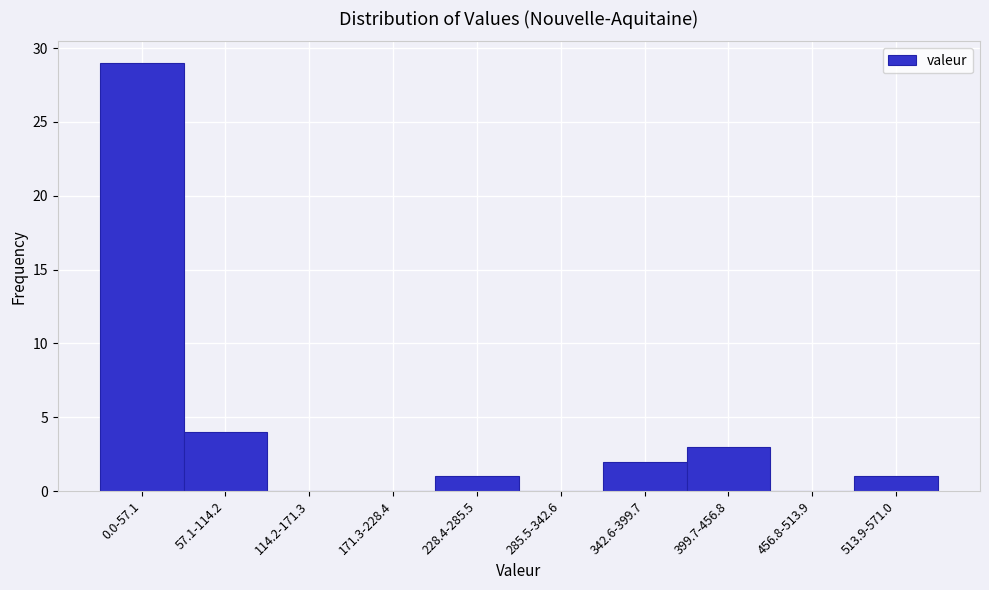

Reading right to left, transcribe all the data shown in this chart.

513.9-571.0=1	456.8-513.9=0	399.7-456.8=3	342.6-399.7=2	285.5-342.6=0	228.4-285.5=1	171.3-228.4=0	114.2-171.3=0	57.1-114.2=4	0.0-57.1=29